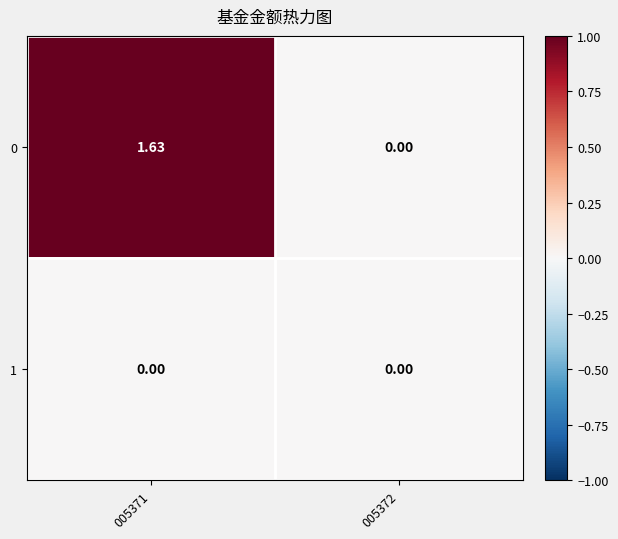

Is the value of 1 at 005371 greater than the value of 0 at 005371?

No